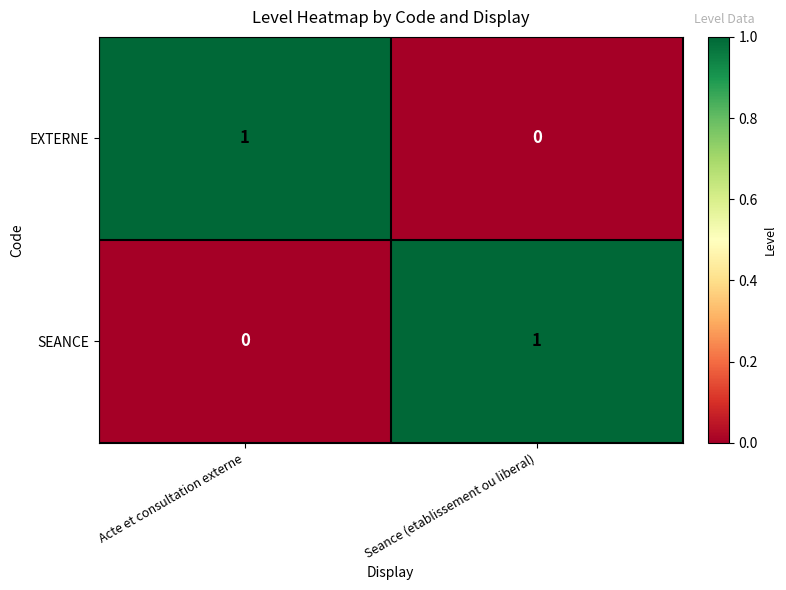

How many values in the SEANCE series are below 1?

1